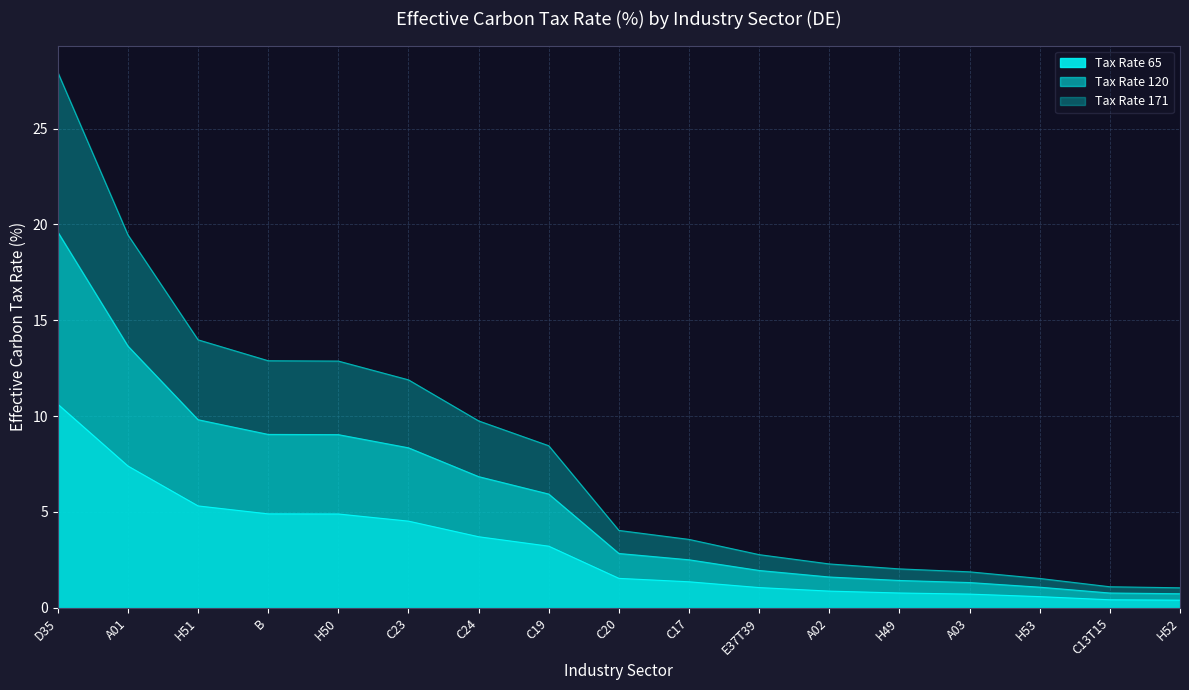

What is the difference between the Tax Rate 171 values at H49 and C23?

9.9